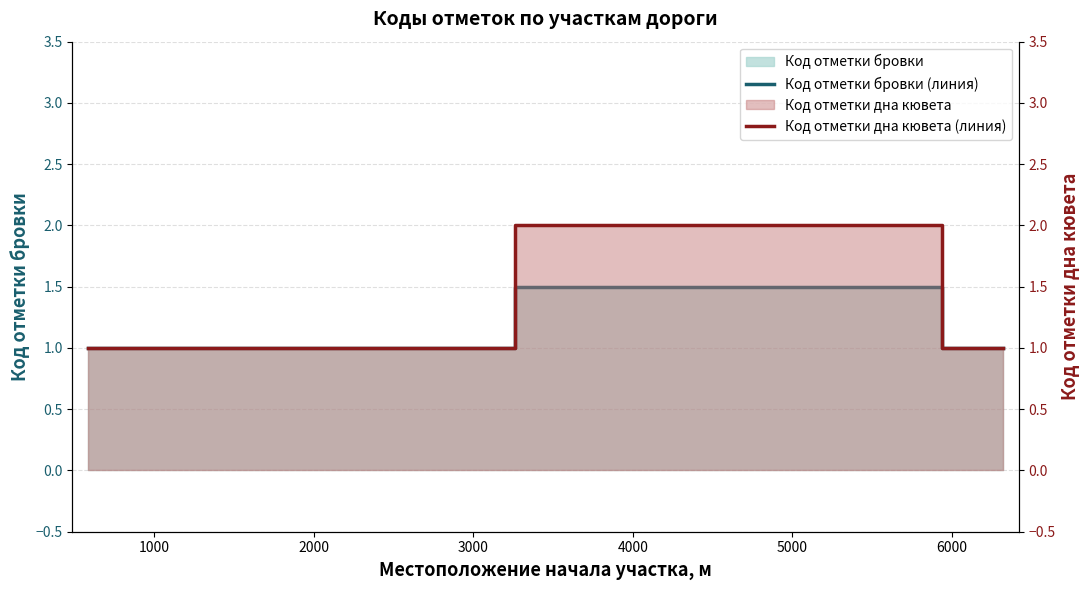

List the series in order of their peak value, lowest first.

Код отметки бровки (линия), Код отметки дна кювета (линия)